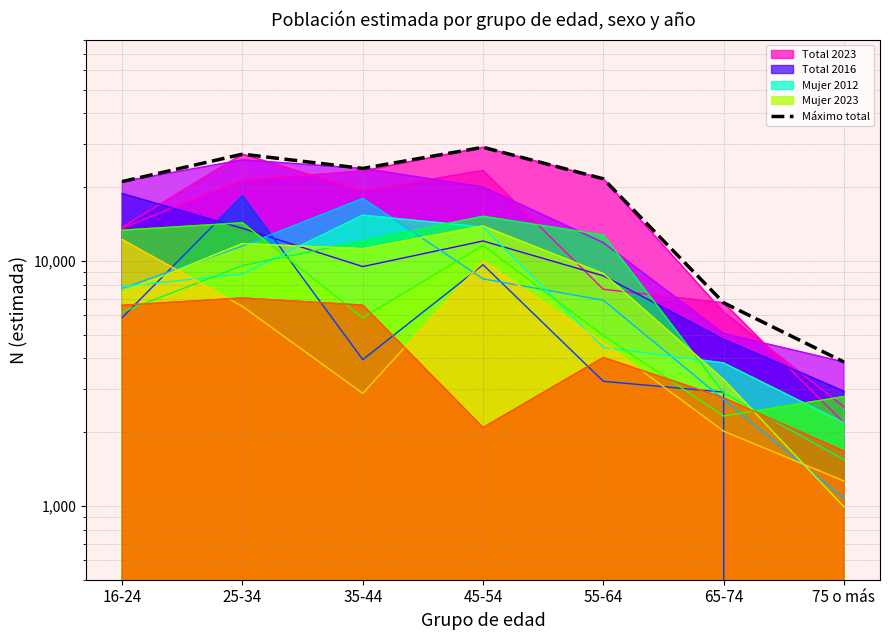

Reading left to right, extract all data points from this chart.

21068	27252	23835	29075	21619	6745	3868